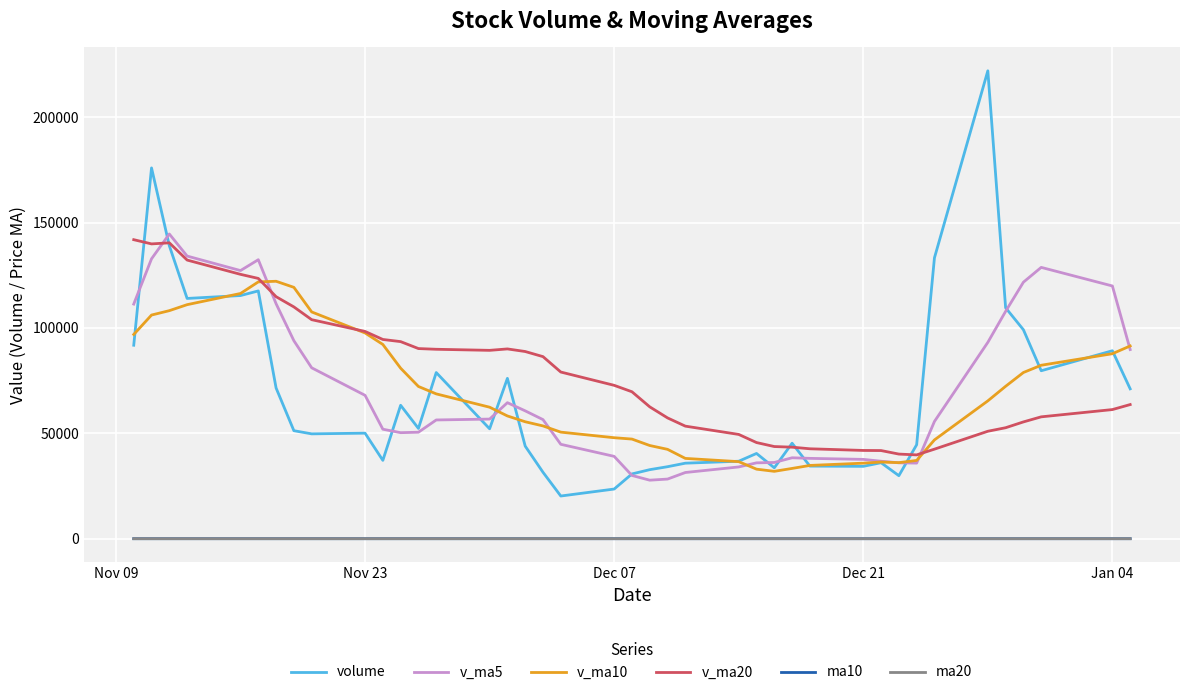

At how many categories does at least one series exceed 84302?

25